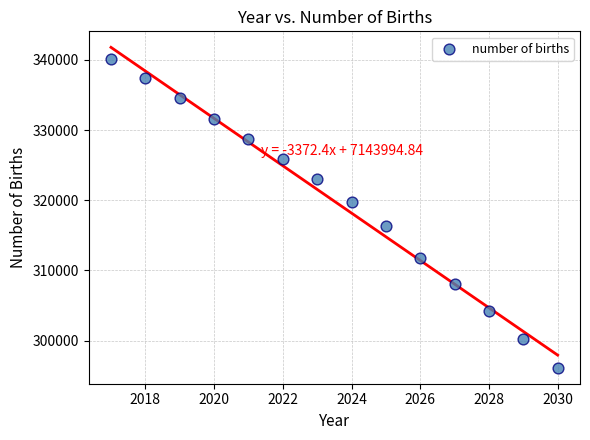

What is the range of Y values (max minus min)?

43954.5